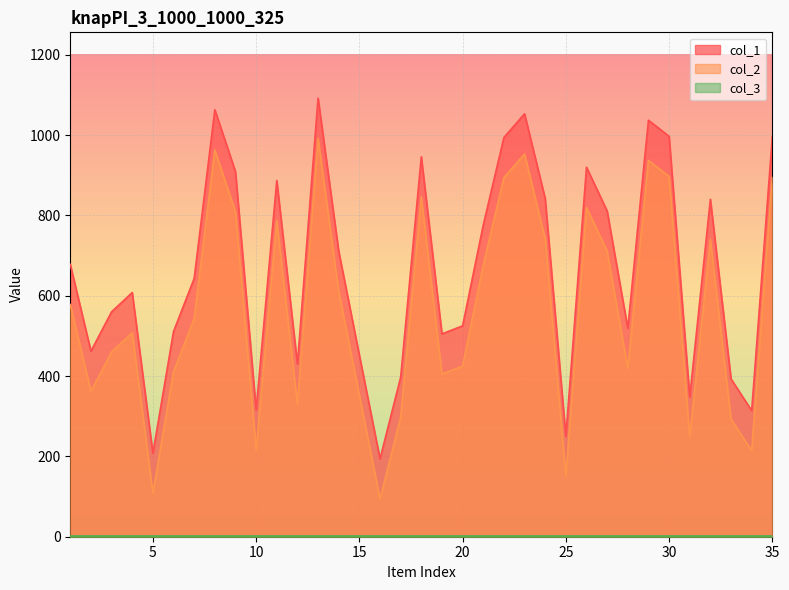

Reading left to right, extract all data points from this chart.

col_1: 1=678	2=462	3=560	4=608	5=208	6=511	7=643	8=1063	9=909	10=316	11=887	12=430	13=1092	14=711	15=452	16=194	17=397	18=946	19=505	20=525	21=776	22=994	23=1053	24=842	25=250	26=920	27=811	28=519	29=1037	30=997	31=348	32=840	33=393	34=314	35=996
col_2: 1=578	2=362	3=460	4=508	5=108	6=411	7=543	8=963	9=809	10=216	11=787	12=330	13=992	14=611	15=352	16=94	17=297	18=846	19=405	20=425	21=676	22=894	23=953	24=742	25=150	26=820	27=711	28=419	29=937	30=897	31=248	32=740	33=293	34=214	35=896